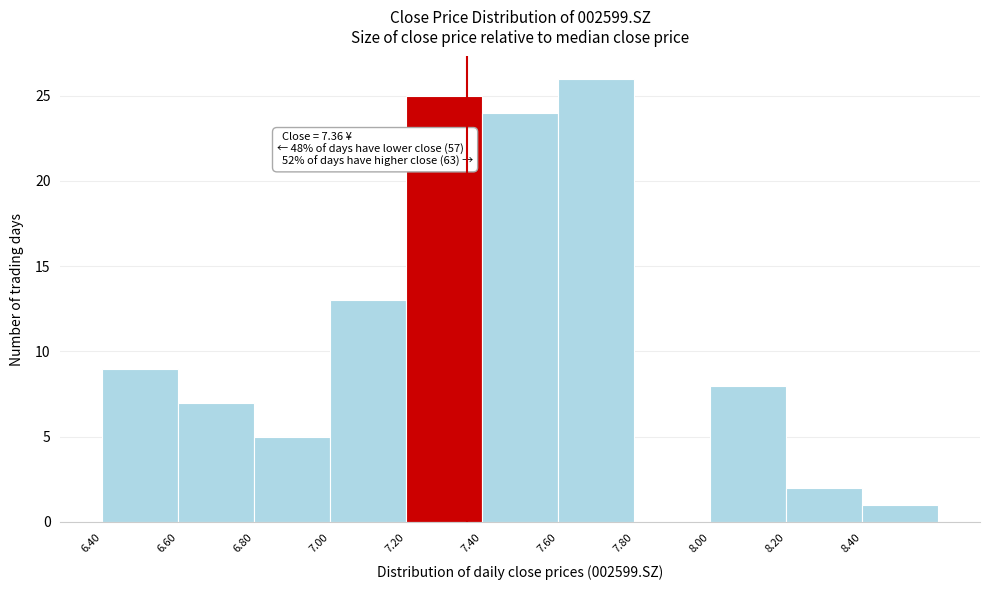

Over which range of the x-axis is the bar tallest?

7.6 to 7.8